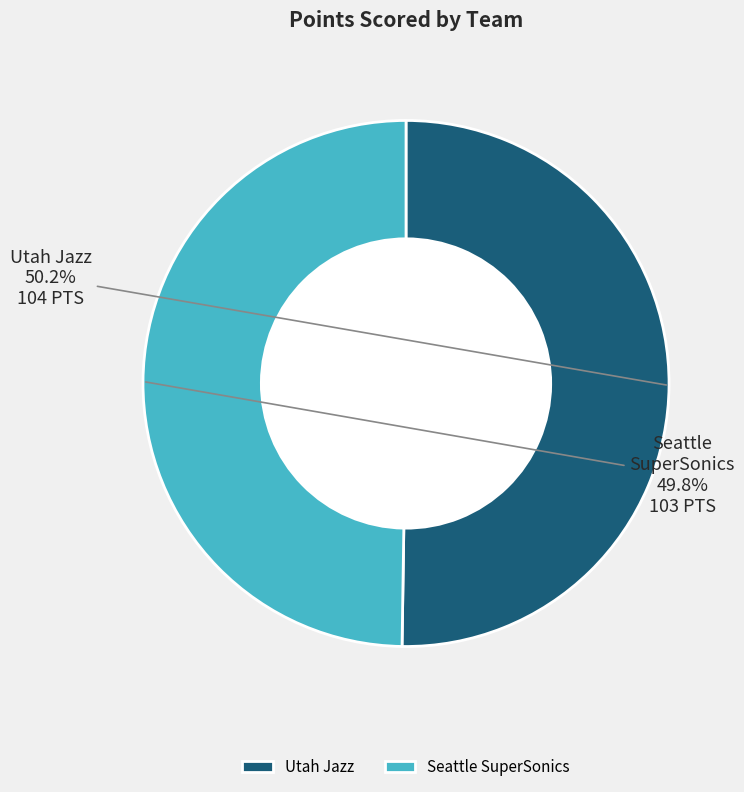

How many segments does this pie chart have?

2